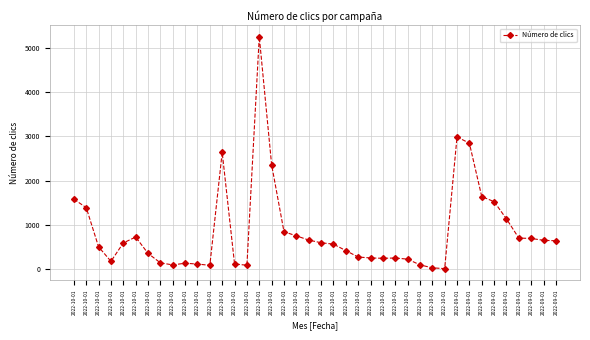

What is the change in value from 2022-10-01 to 2022-09-01?

+867